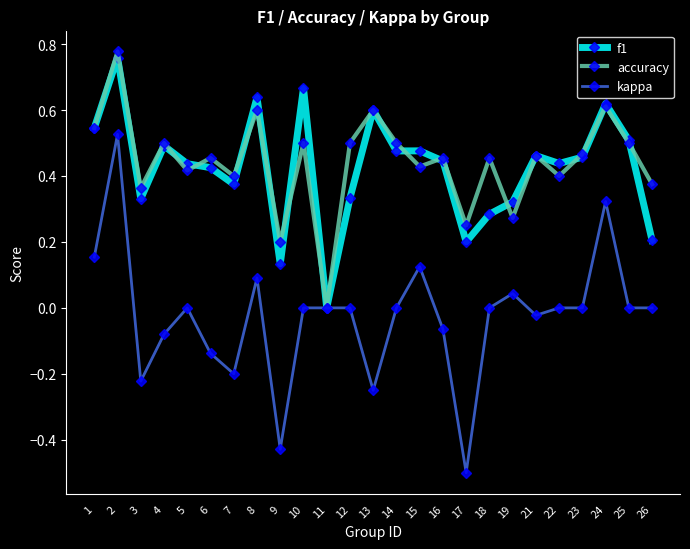

Does the chart display data point markers on the line(s)?

Yes